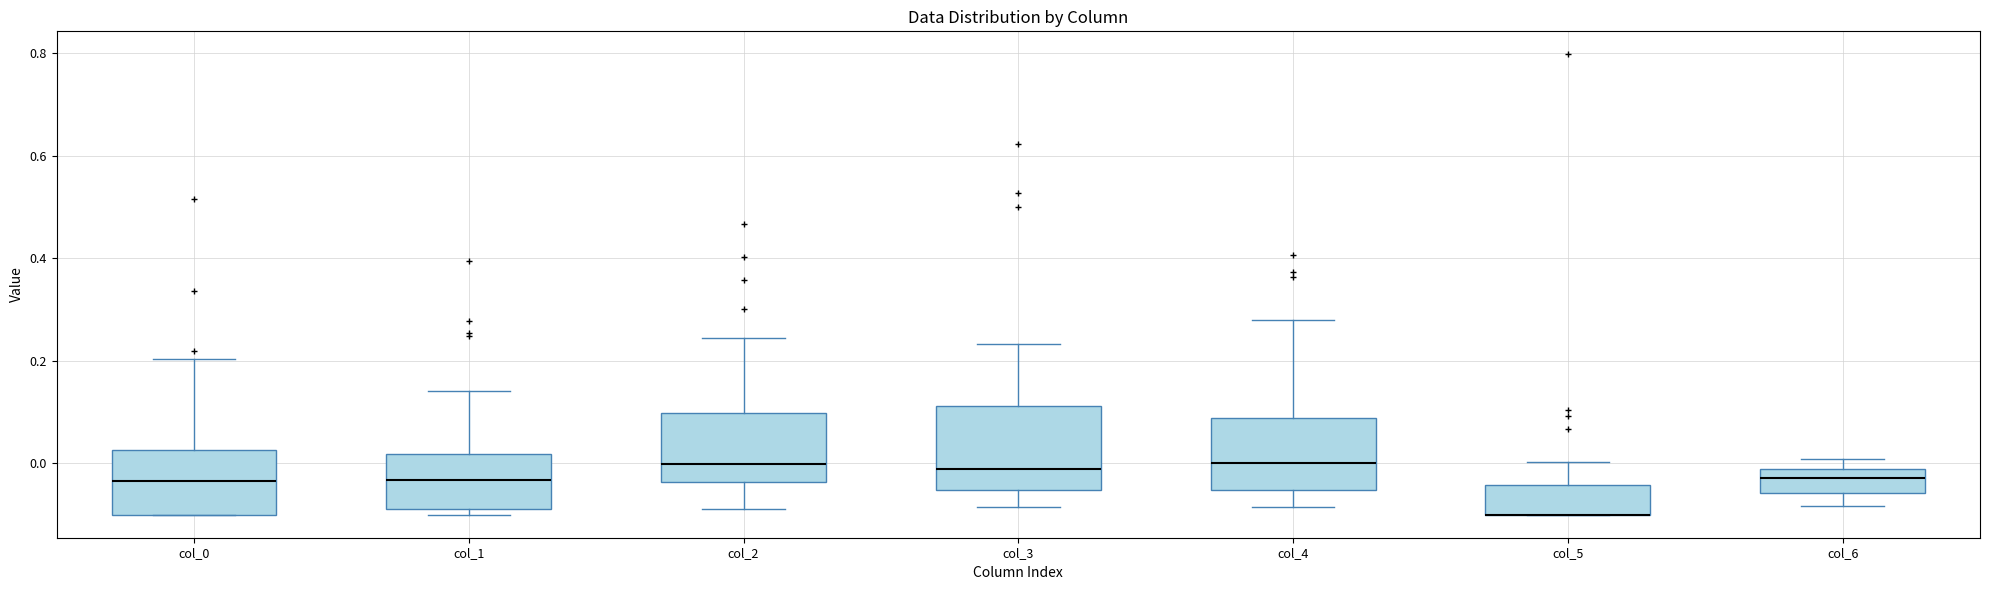

Which box is the tallest, from its lower edge to its upper edge?

col_3